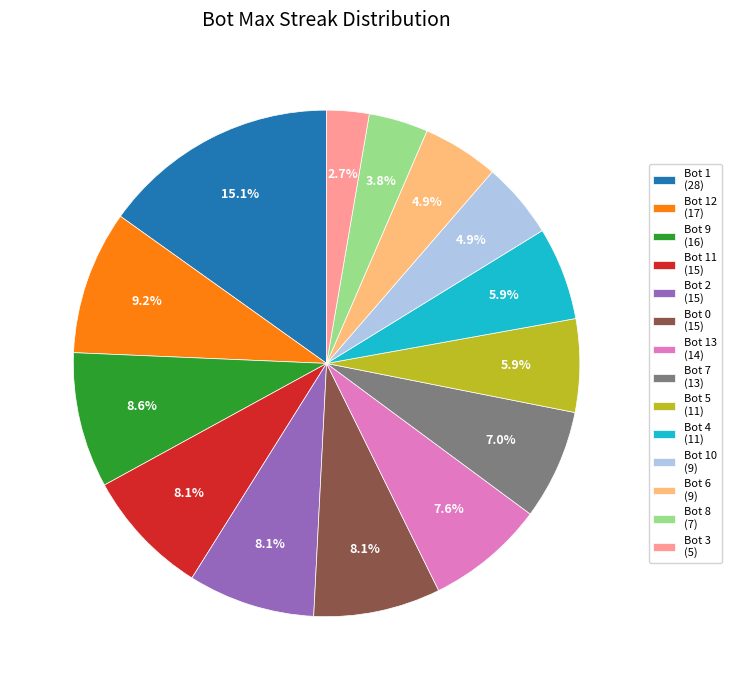

What is the total percentage of Bot 10 (9) and Bot 12 (17)?

14.1%